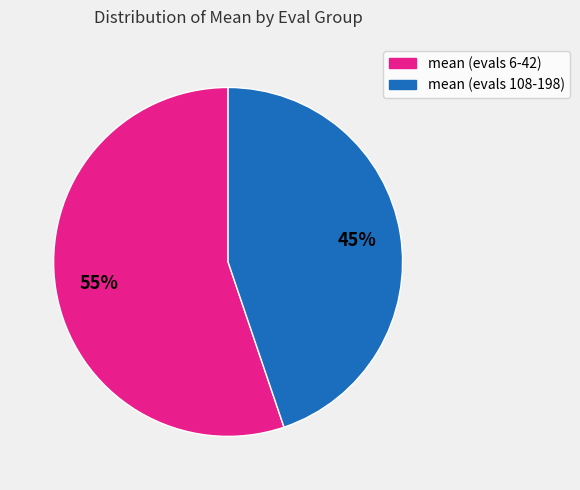

How many slices are in this pie chart?

2